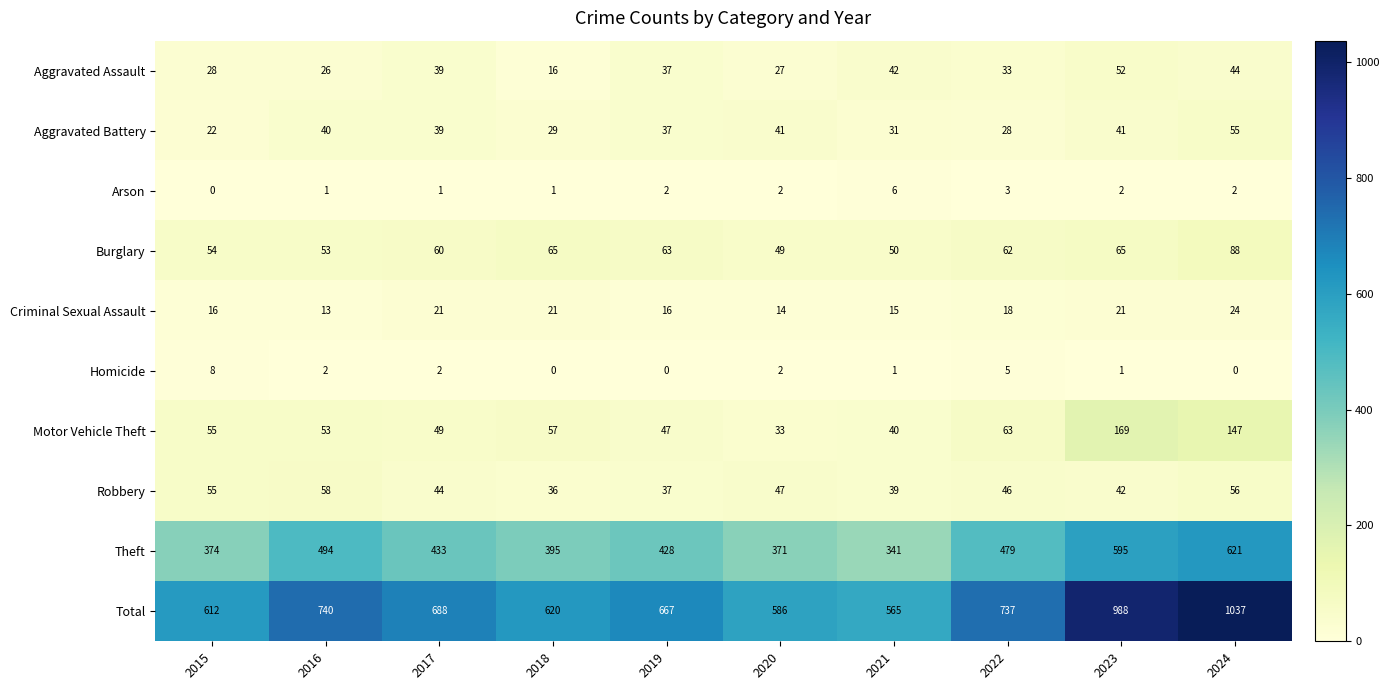

What is the lowest value of the Total series?

565